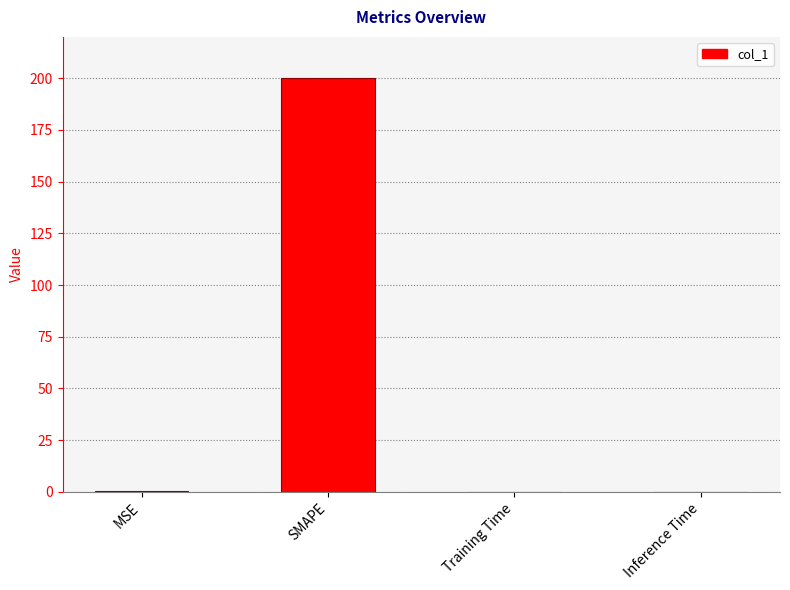

What is the sum of all values?

200.5